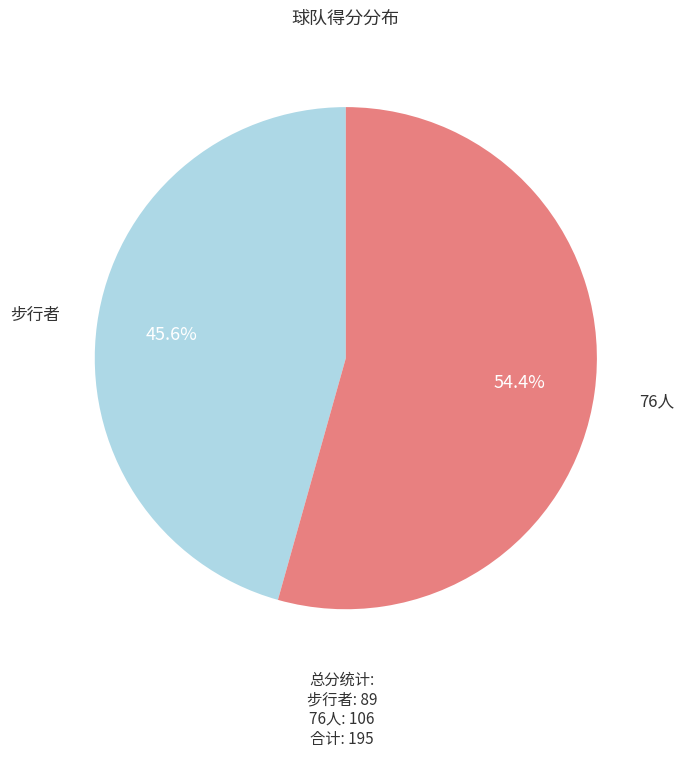

Is there a majority slice in this chart?

Yes